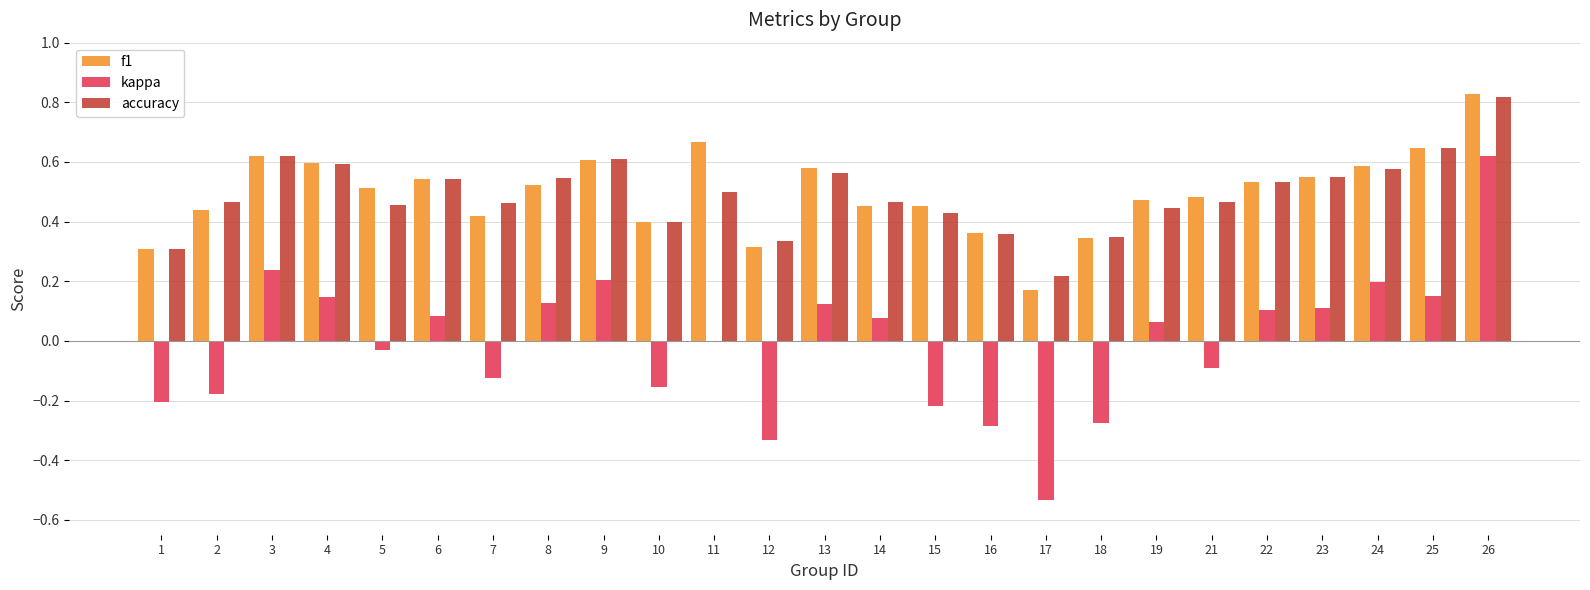

Where is f1 nearest to the value 0?

17